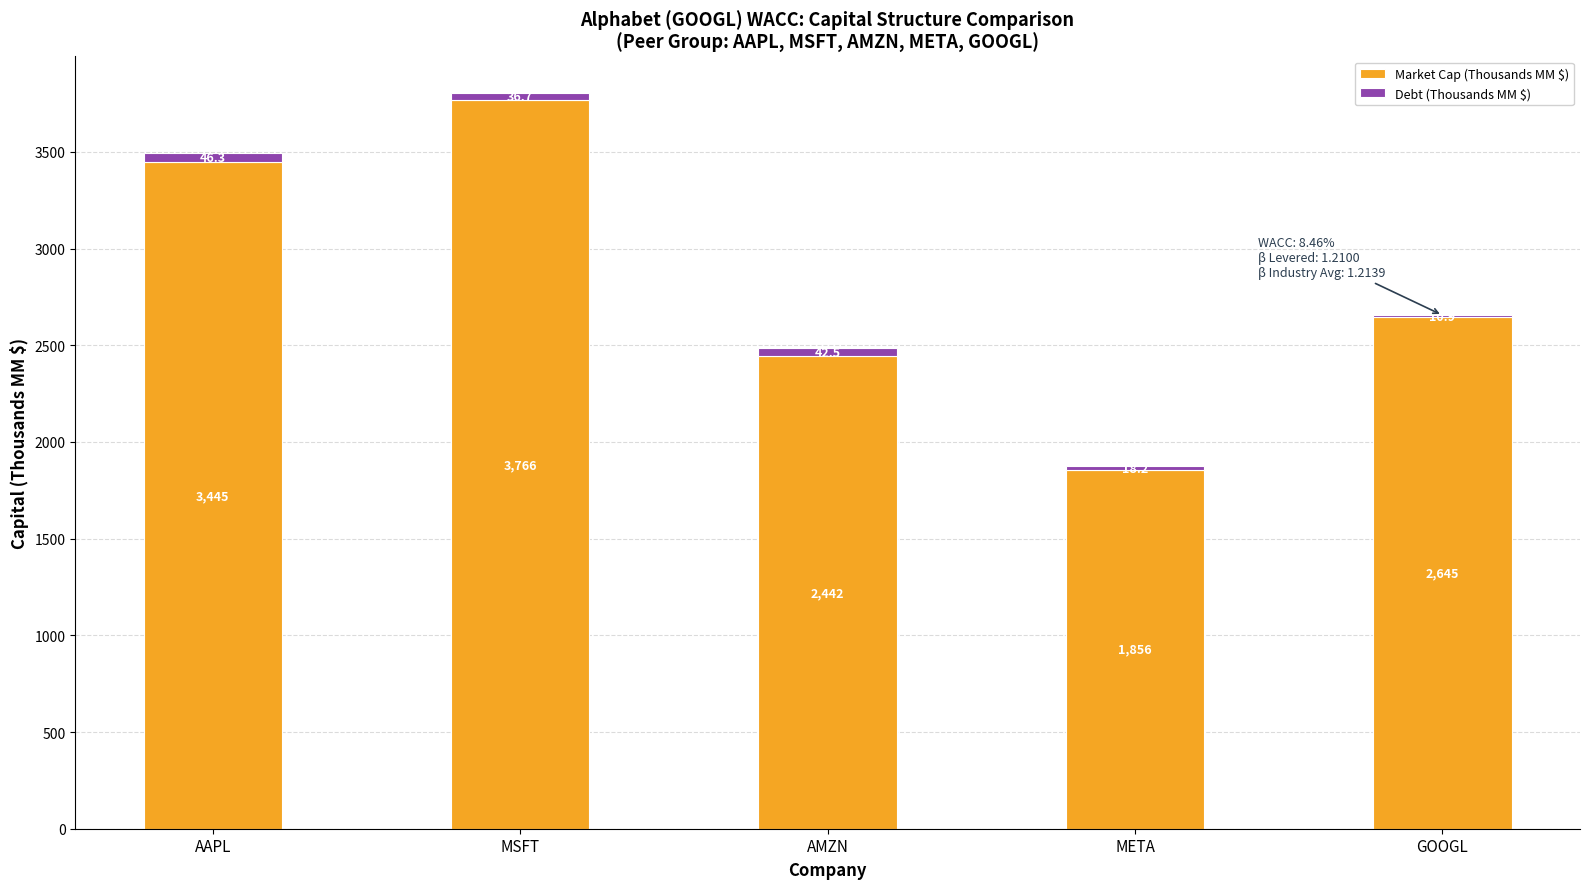

What is the sum of the Market Cap (Thousands MM $) values at MSFT and META?

5622.0